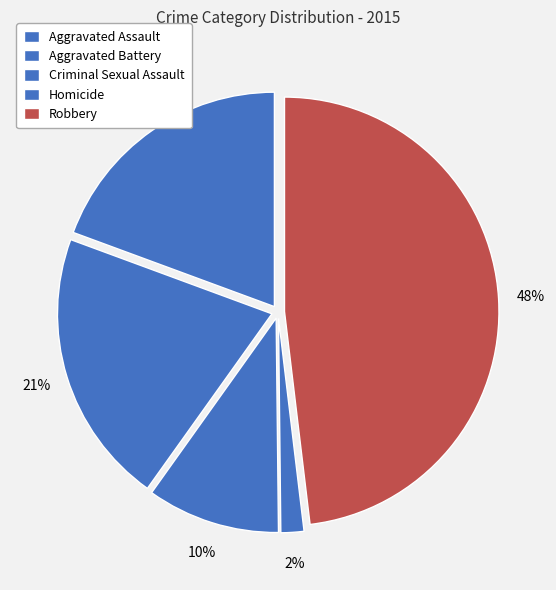

What is the change in value from Aggravated Battery to Criminal Sexual Assault?

-31